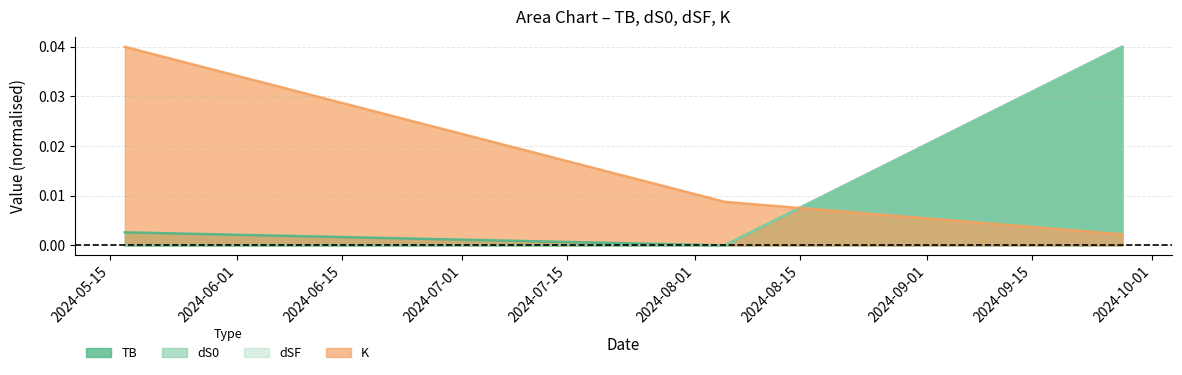

The K series shows 0.0 at 2024-08-05. True or false?

False